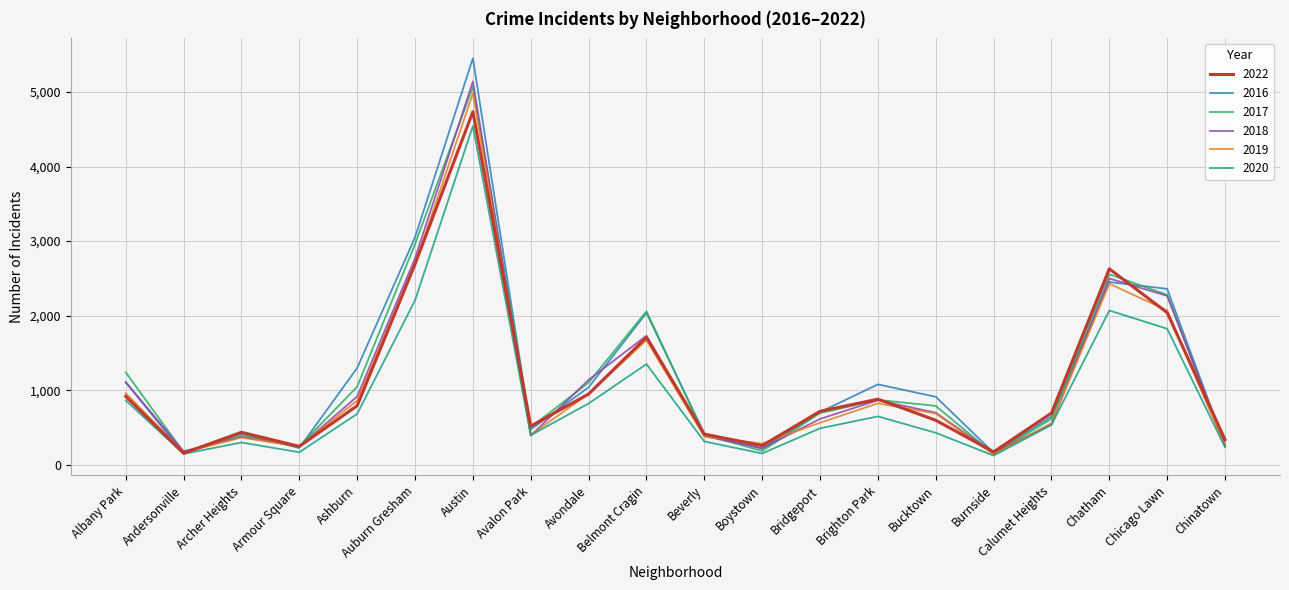

What is the smallest value displayed?

125